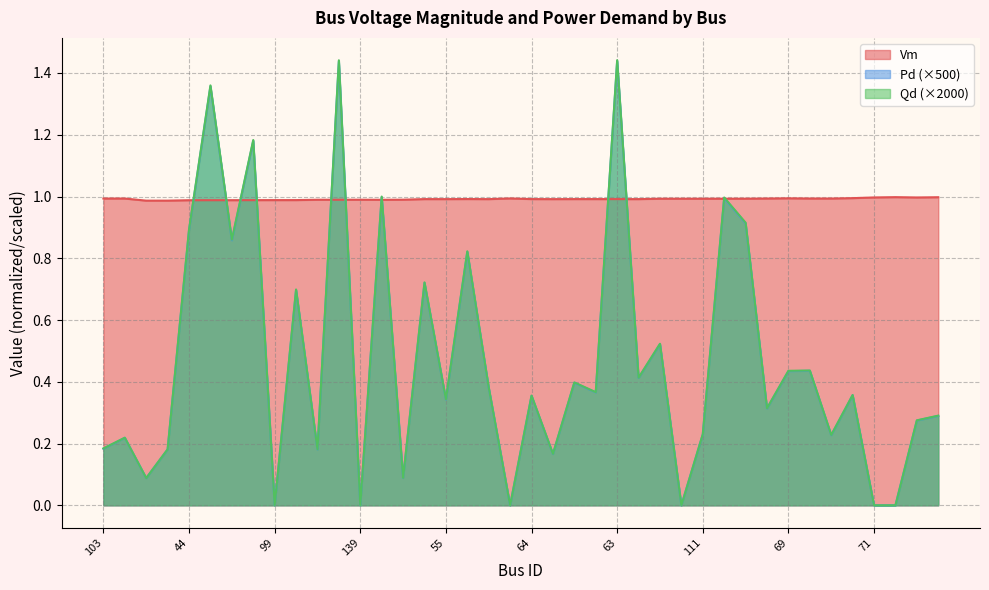

At 61, list the series in order from largest to smallest.

Vm, Qd, Pd